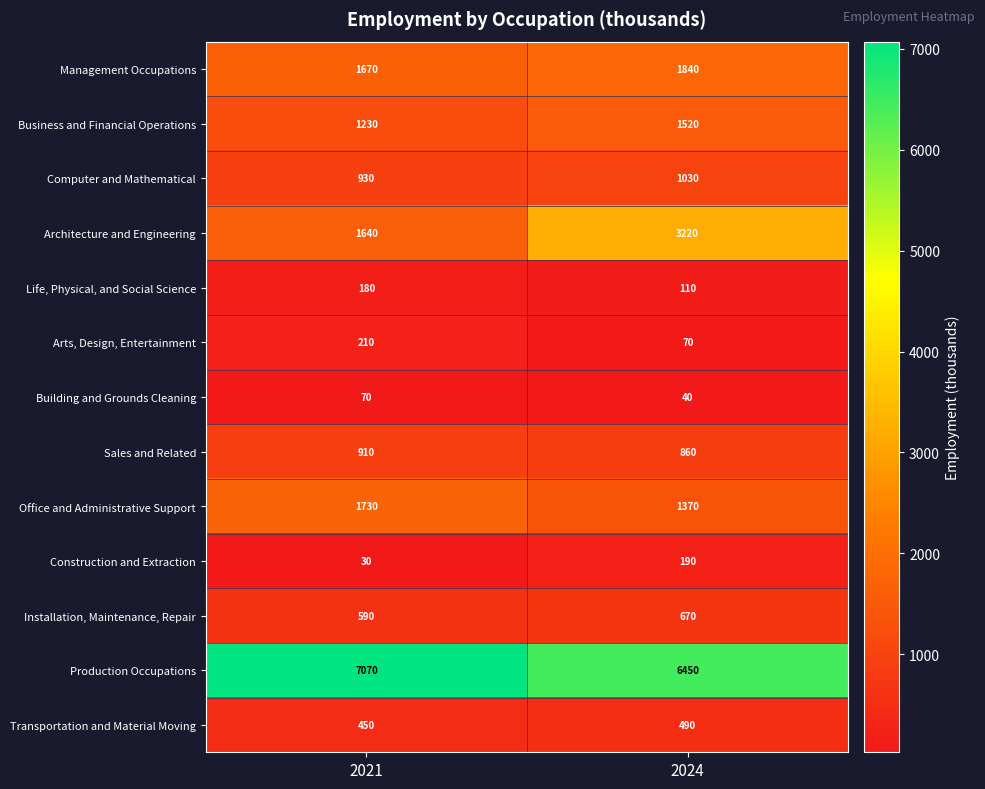

Is the value of Installation, Maintenance, Repair at 2021 greater than the value of Arts, Design, Entertainment at 2021?

Yes